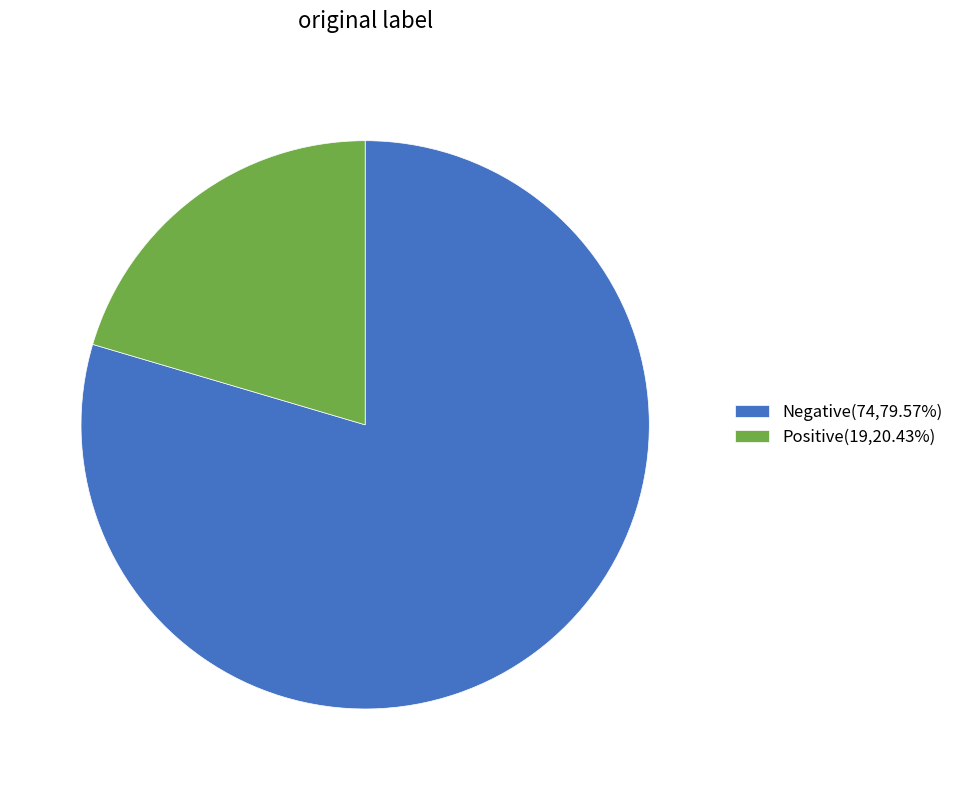

Is the sum of Negative(74,79.57%) and Positive(19,20.43%) greater than half?

Yes